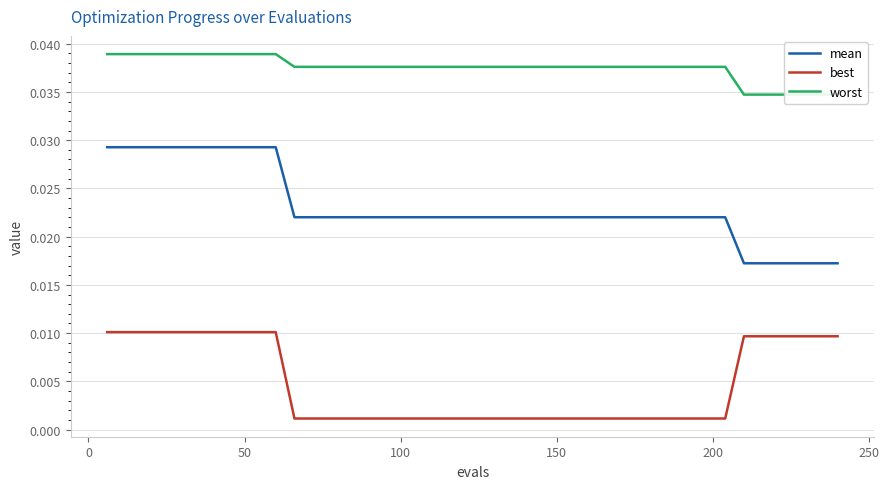

The value of mean at 50 is 0.0. True or false?

True